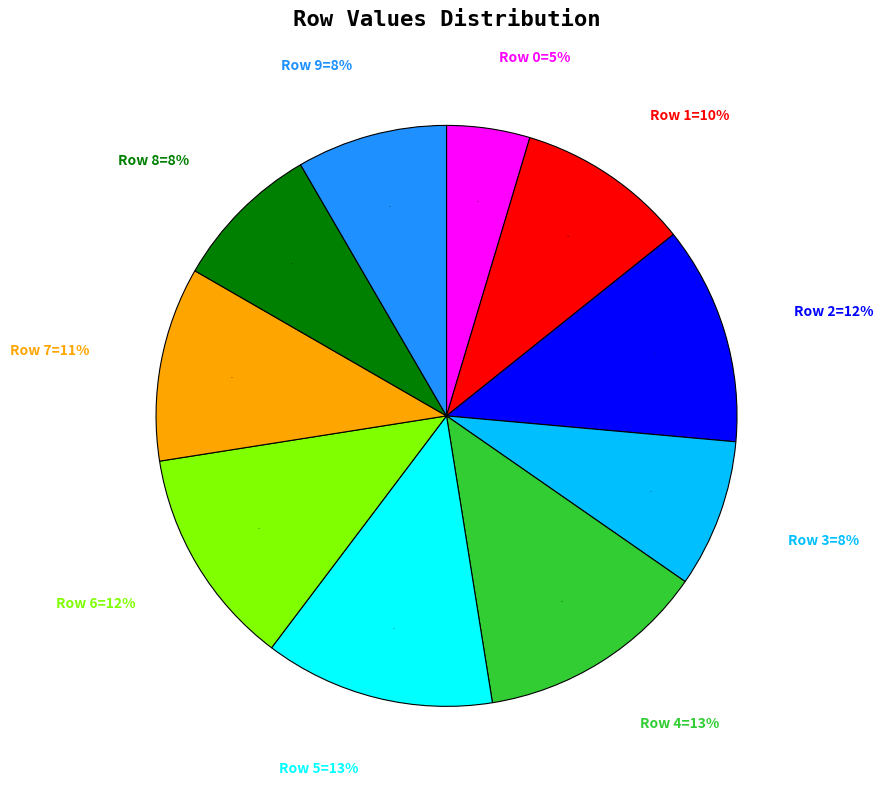

Is it true that Row 2 is 1% of the pie?

False